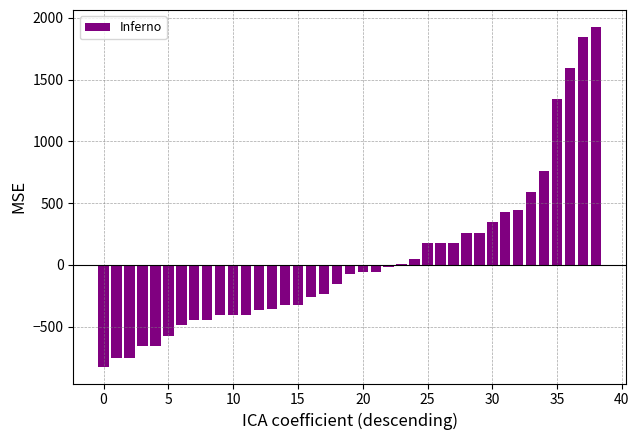

What is the difference between the maximum and minimum values?

2750